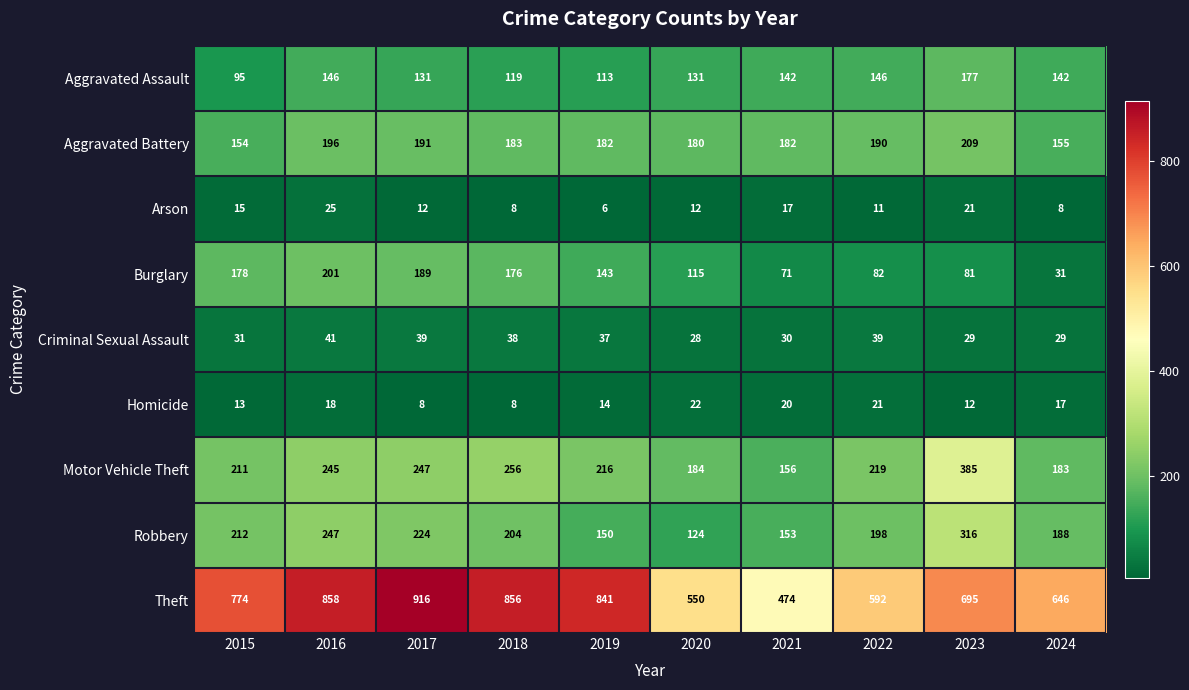

What is the smallest value displayed?

6